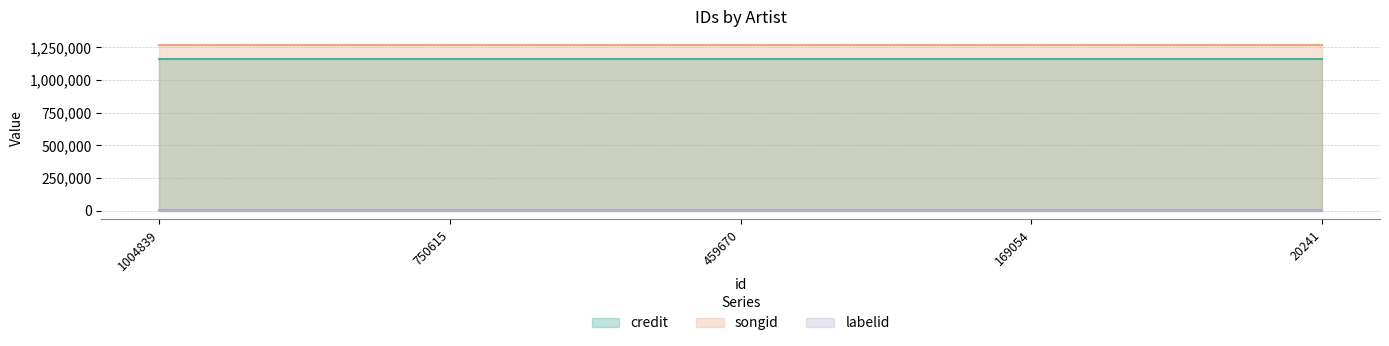

Read the songid value at 750615.

1266726